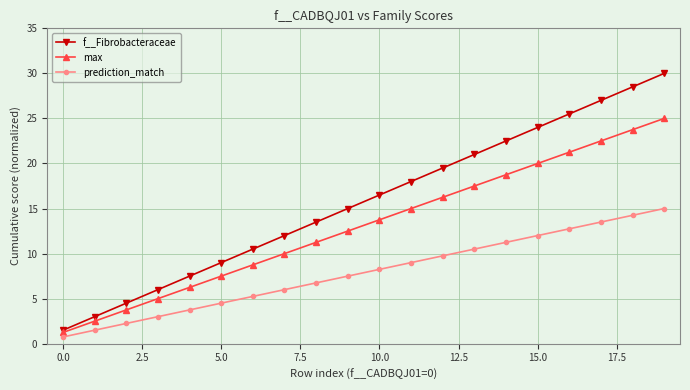

Does the chart have visible grid lines?

Yes